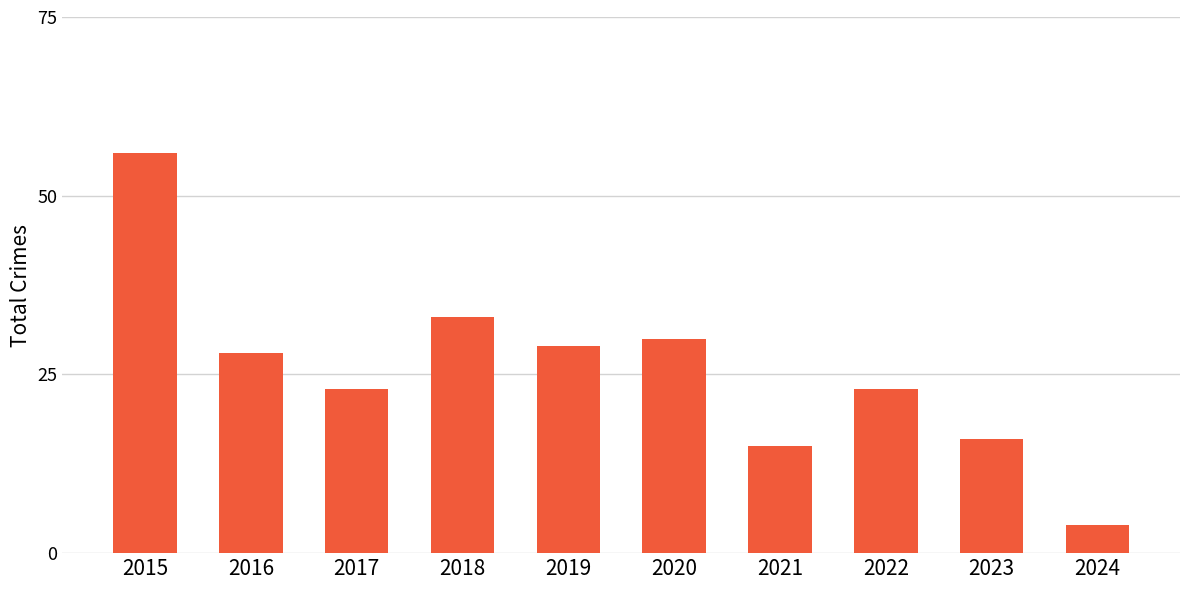

Count the number of categories in the chart.

10